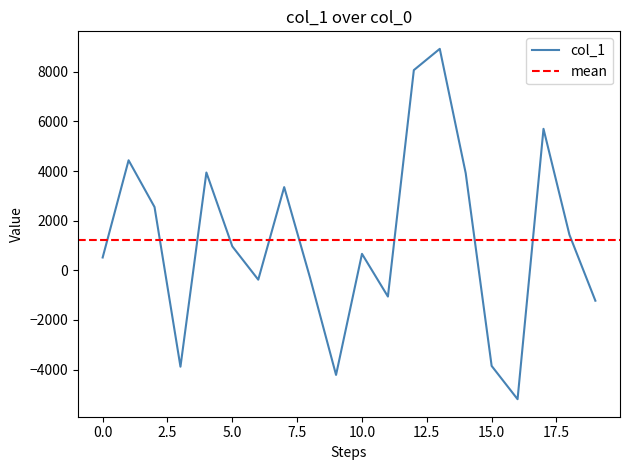

Where is the data nearest to the value 1865?

18